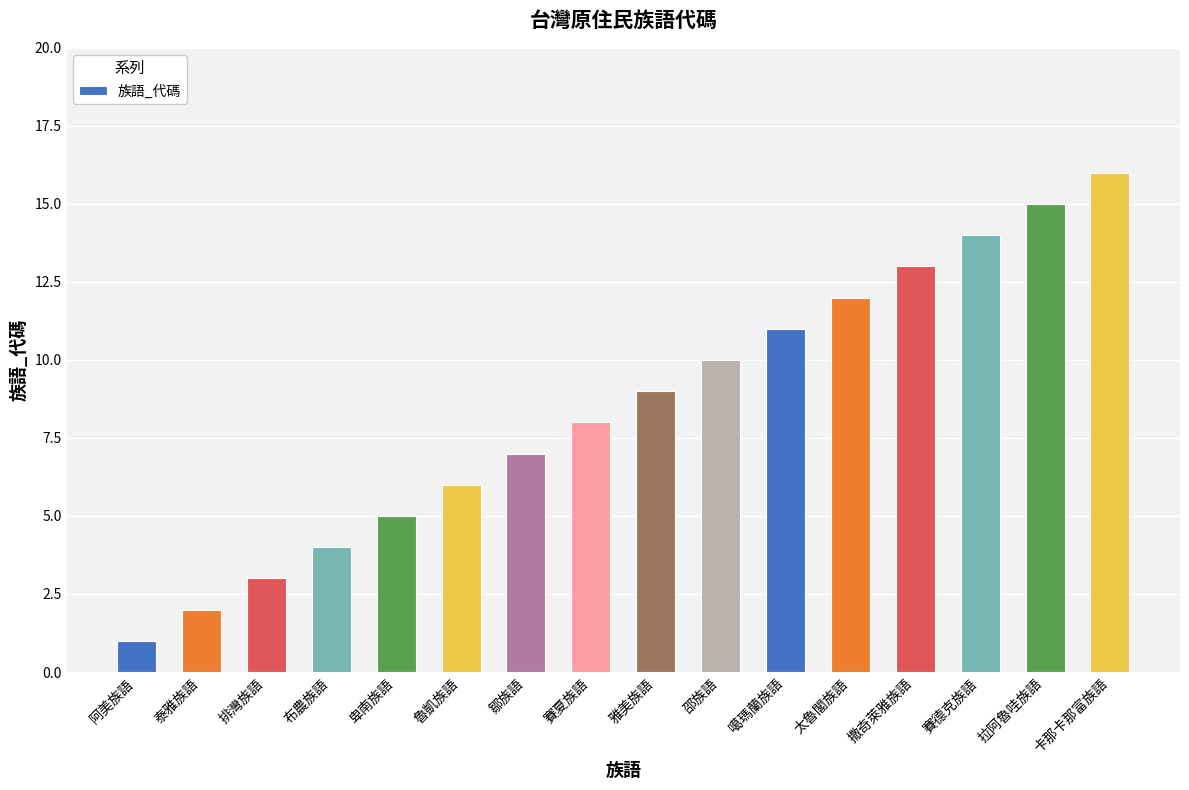

Approximately how many times larger is the value at 太魯閣族語 compared to 布農族語?

3.0